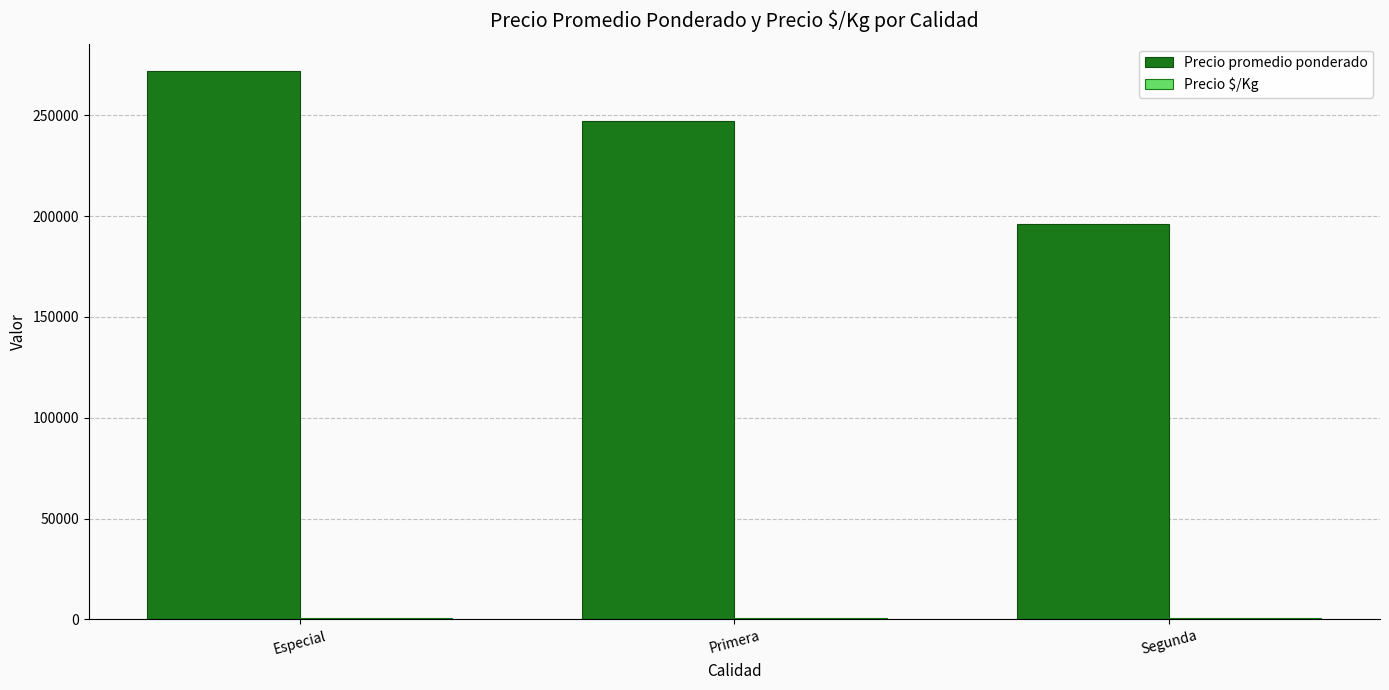

Which series changed the most between Especial and Primera?

Precio promedio ponderado